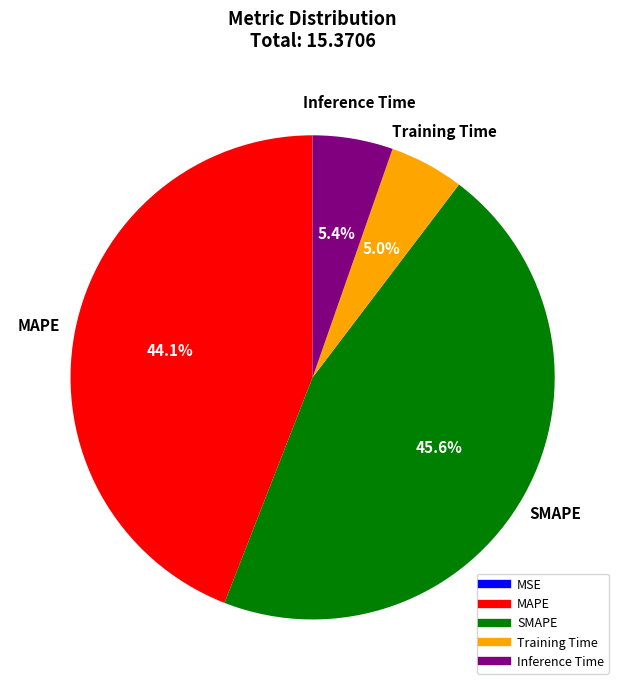

Is it true that Training Time is 5% of the pie?

True